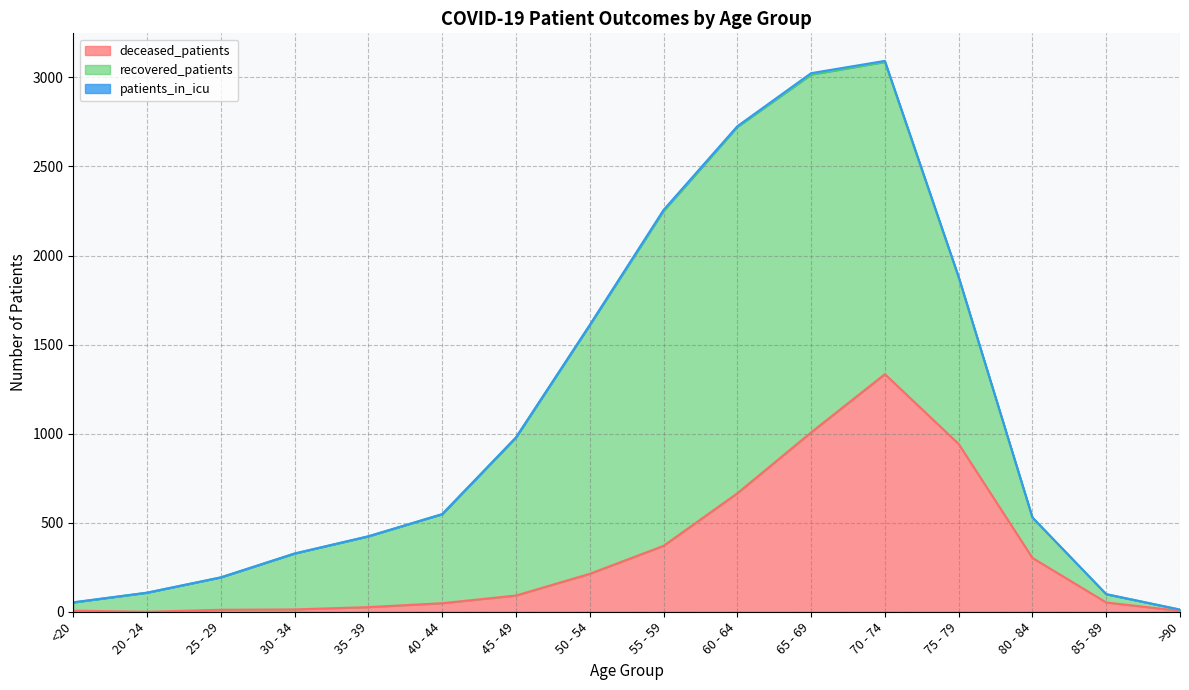

Rank the series at 85 - 89 from lowest to highest value.

patients_in_icu, recovered_patients, deceased_patients